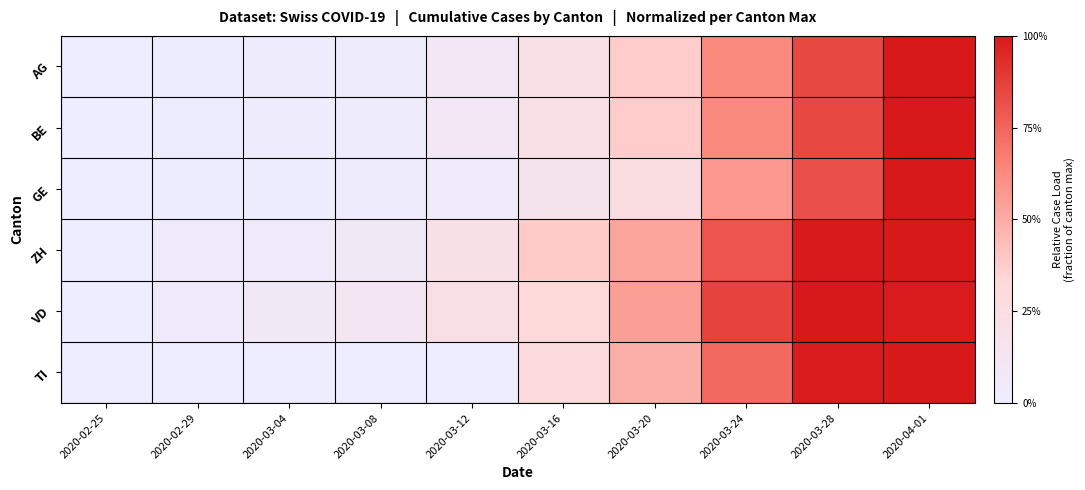

How many data points does each series have?

10